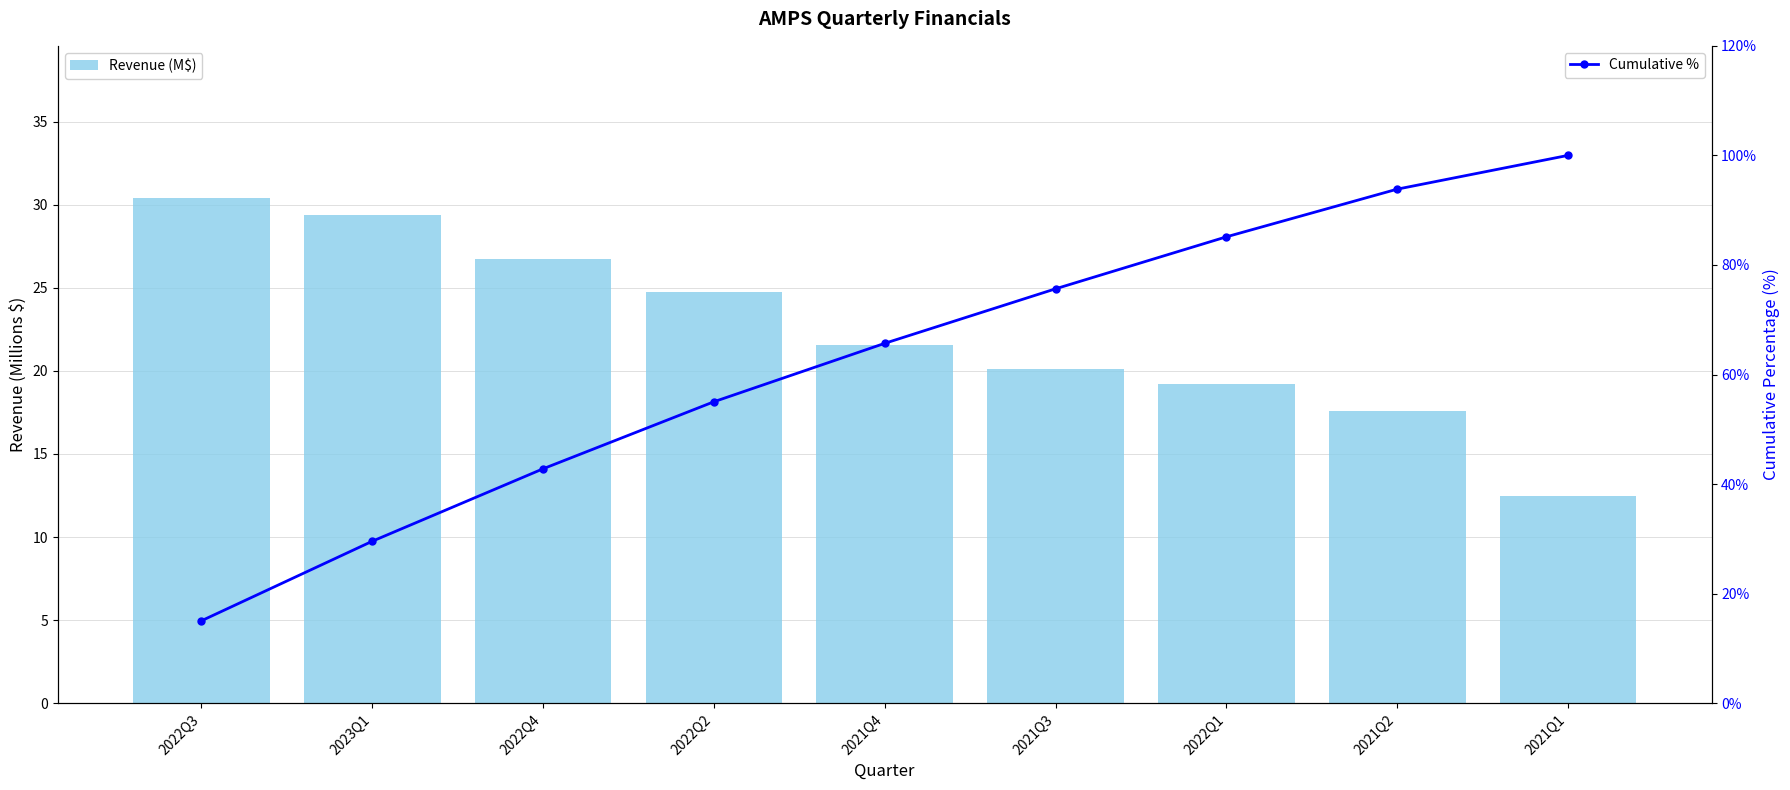

Where is Cumulative % nearest to the value 57?

2022Q2